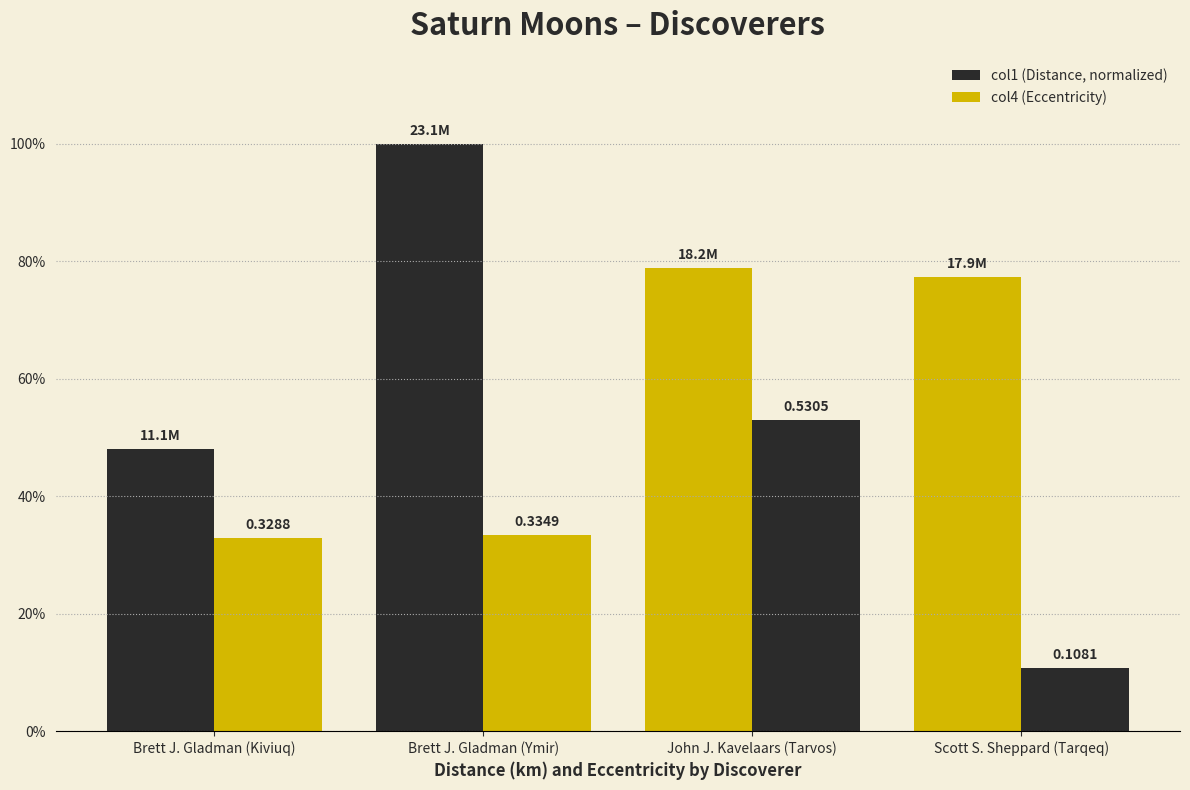

Is the value of col4 (Eccentricity) at Brett J. Gladman (Ymir) greater than the value of col1 (Distance, normalized) at Brett J. Gladman (Ymir)?

No